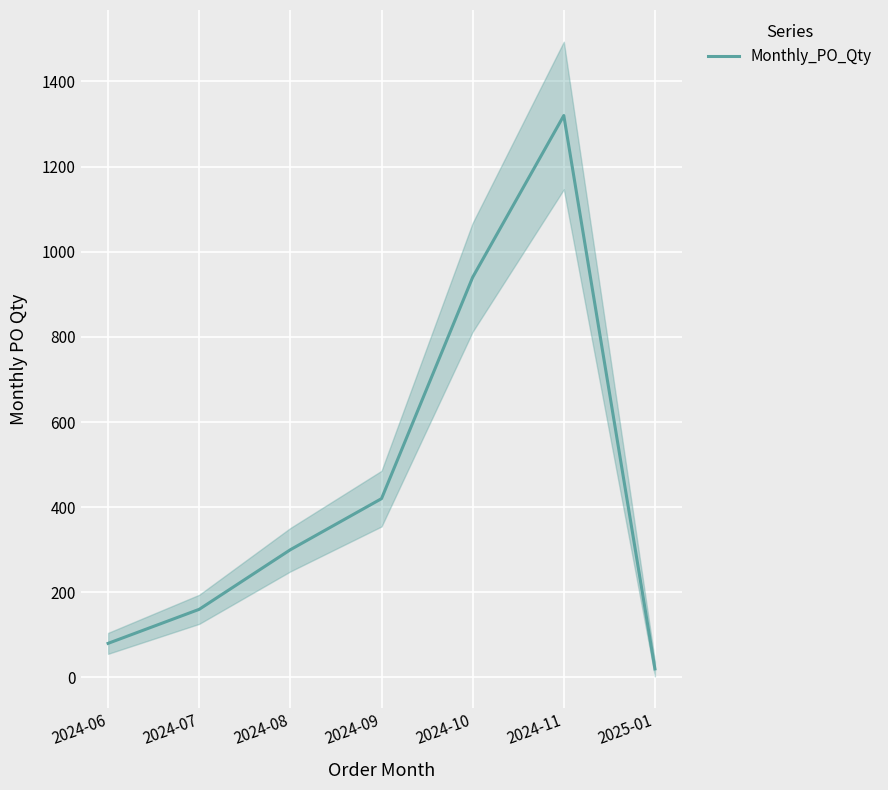

Is it true that the value at 2024-11 is 301?

False